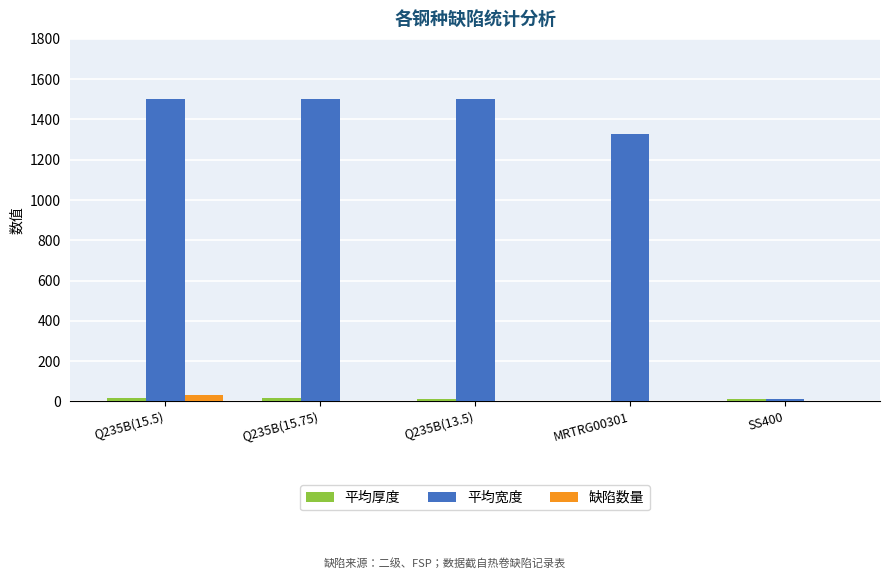

What is the sum of all 平均宽度 values?

5838.0